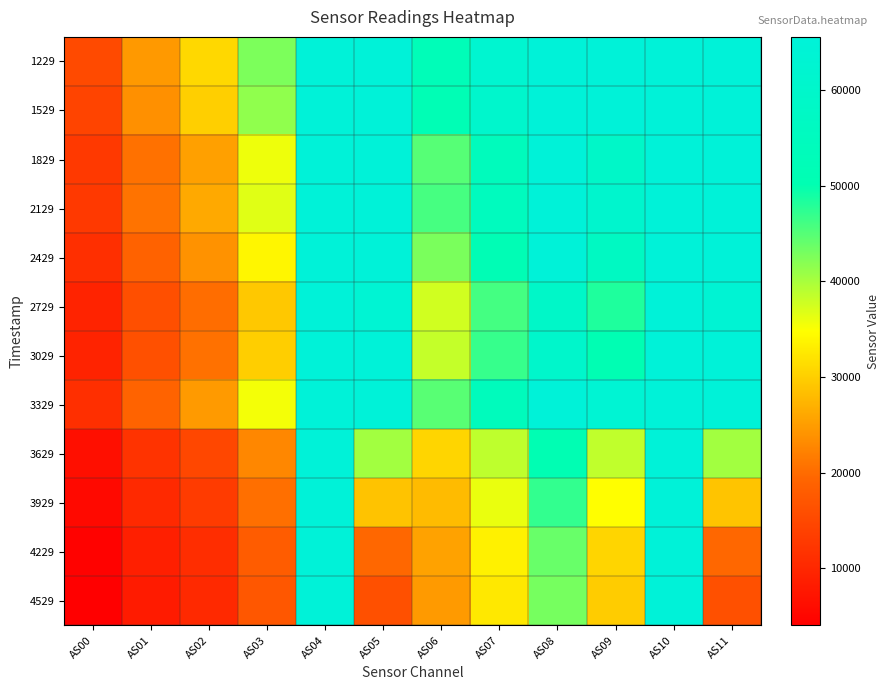

Which series changed the most between AS00 and AS10?

4529